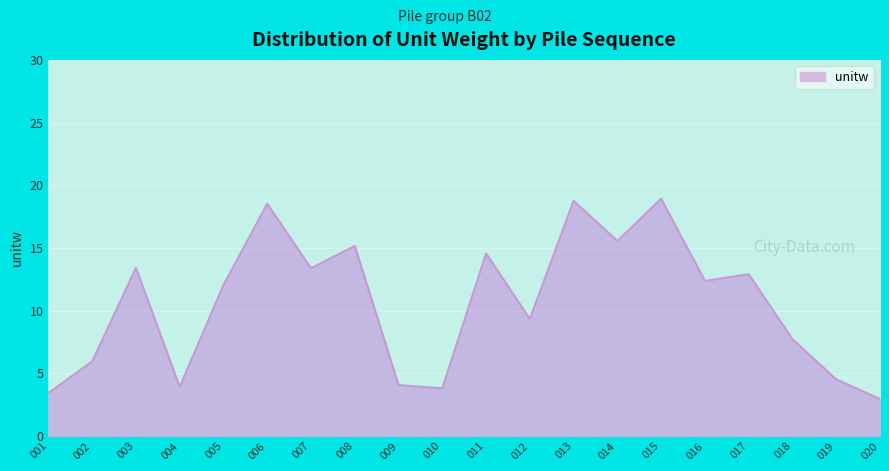

Is it true that the value at 018 is 7.7?

True